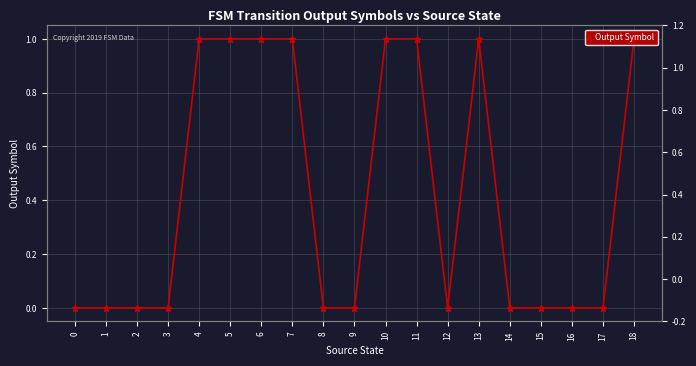

The value at 4 is 1. True or false?

True